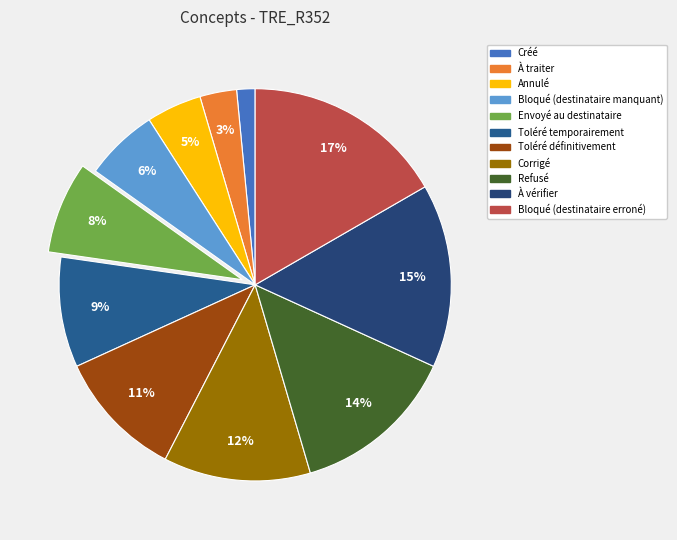

What is the smallest slice in the pie chart?

Créé